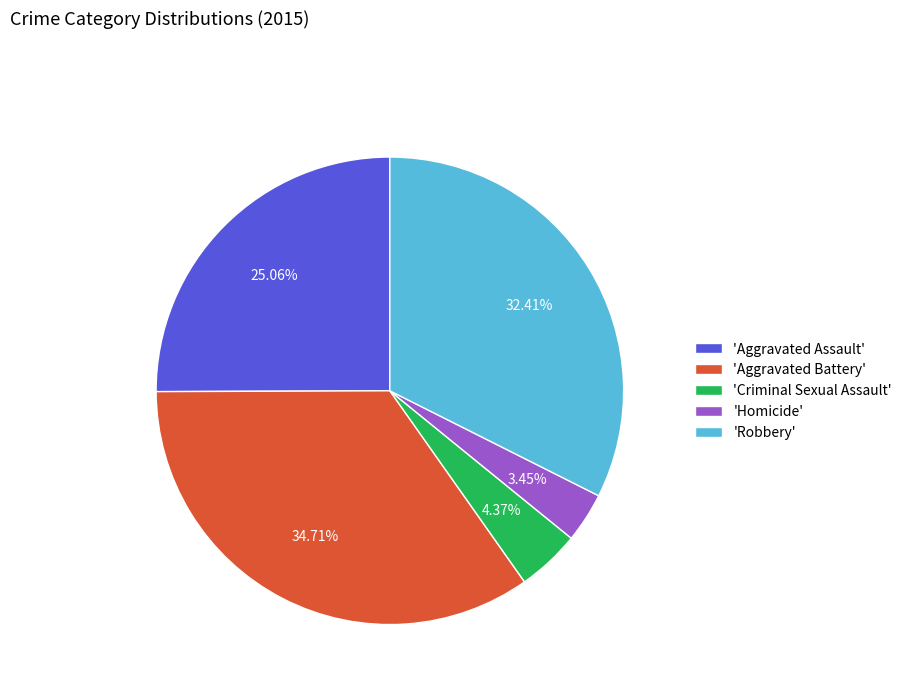

How many segments does this pie chart have?

5